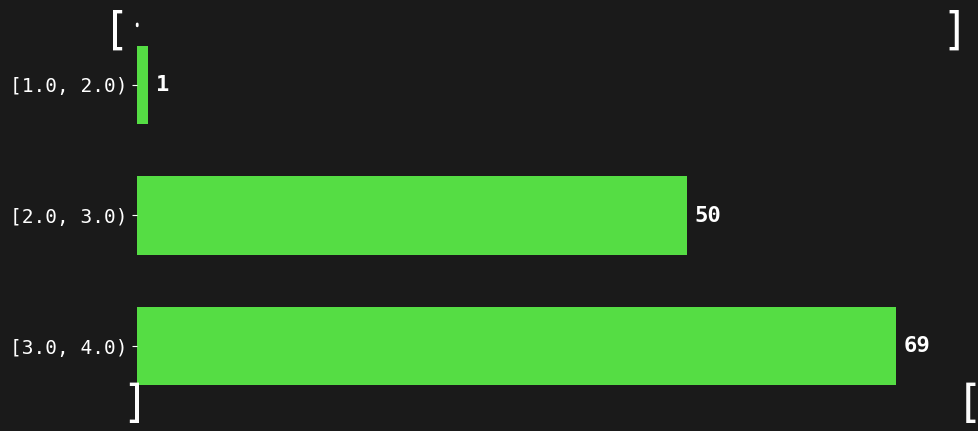

Reading top to bottom, what are all the values shown in this chart?

1	50	69